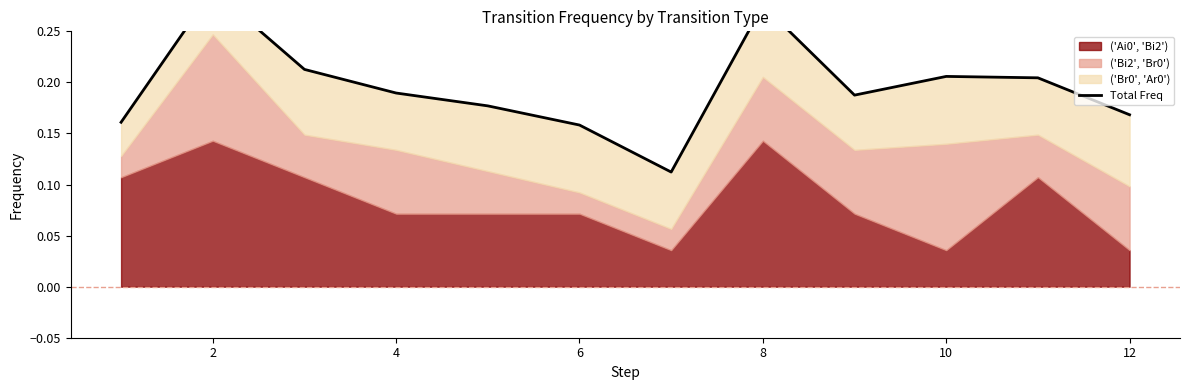

The value at 12 is 0.1. True or false?

True